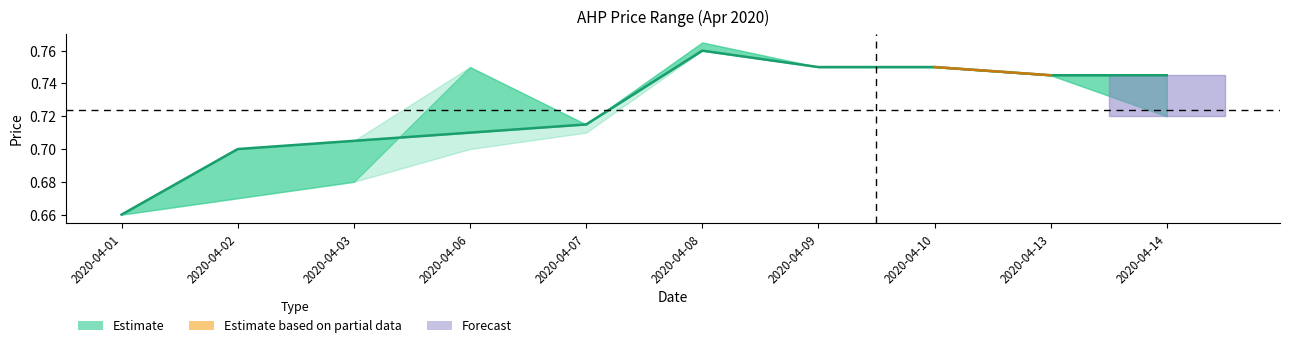

How many data points does each series have?

10